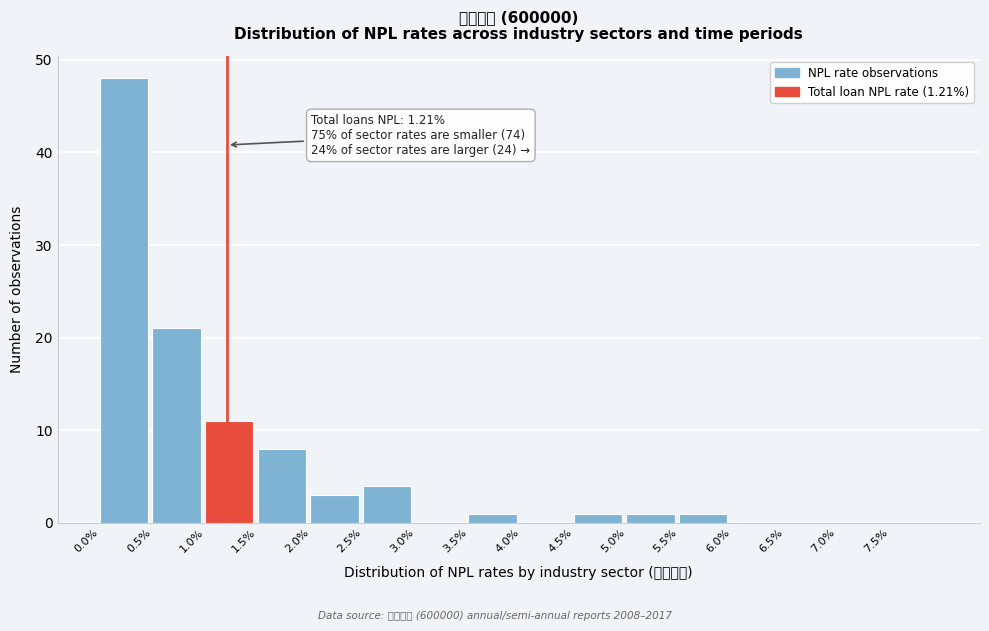

Reading left to right, list all the values displayed in this chart.

0.0%=48	0.5%=21	1.0%=11	1.5%=8	2.0%=3	2.5%=4	3.0%=0	3.5%=1	4.0%=0	4.5%=1	5.0%=1	5.5%=1	6.0%=0	6.5%=0	7.0%=0	7.5%=0